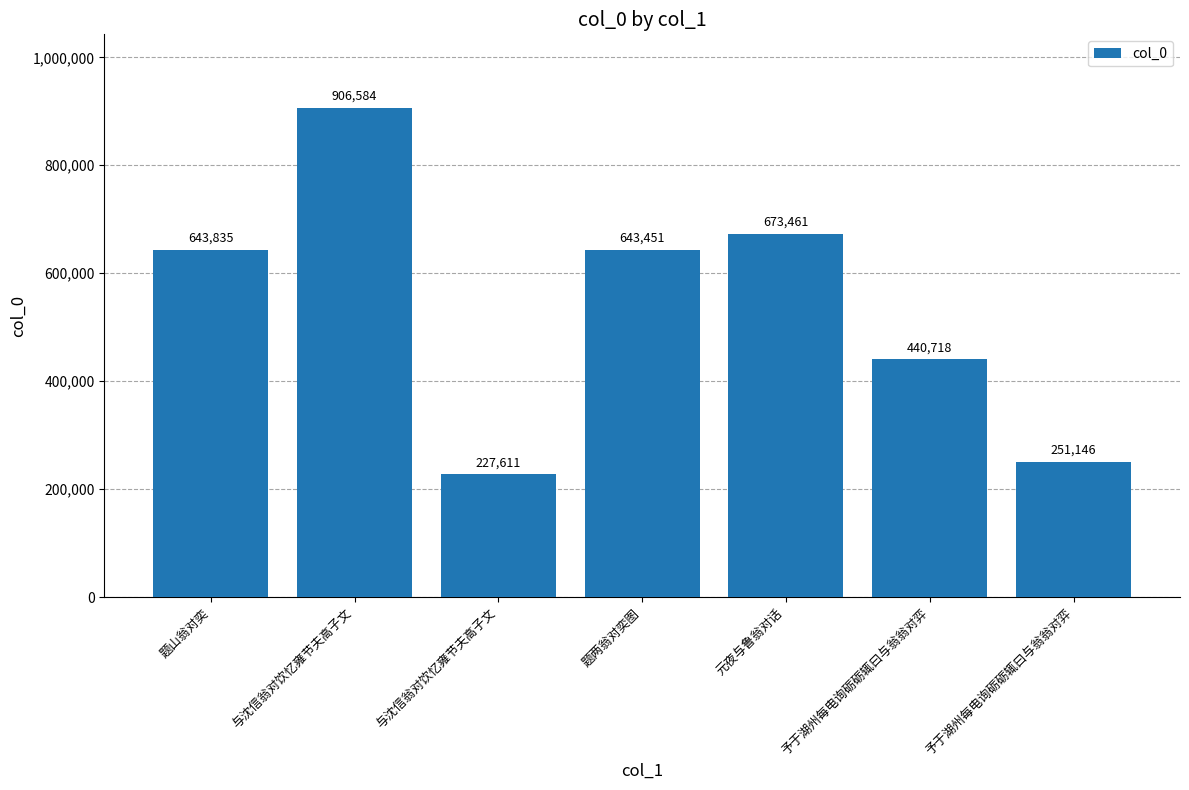

How many values are below 643451?

3